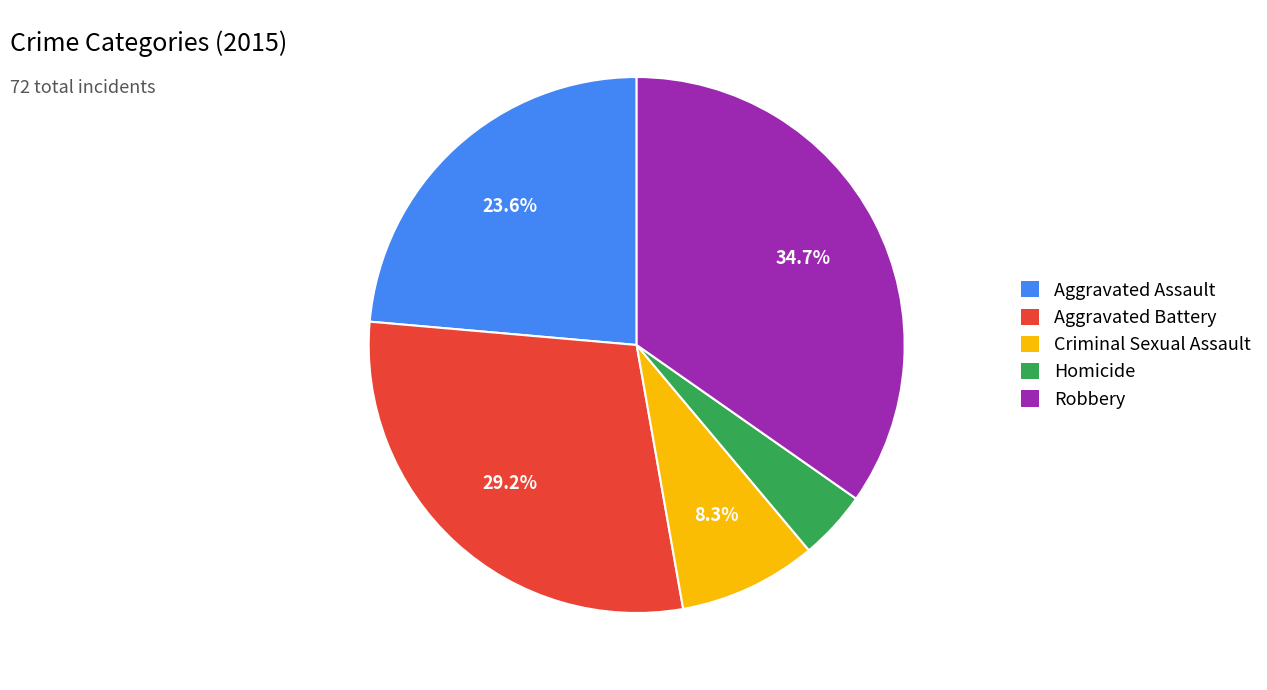

Does Aggravated Battery account for over 50% of the chart?

No